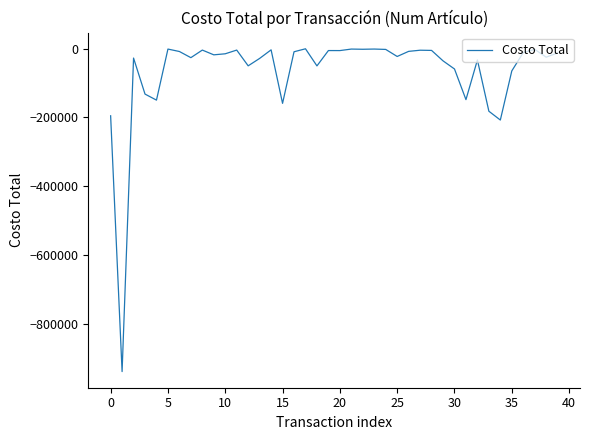

Does the chart have visible grid lines?

No